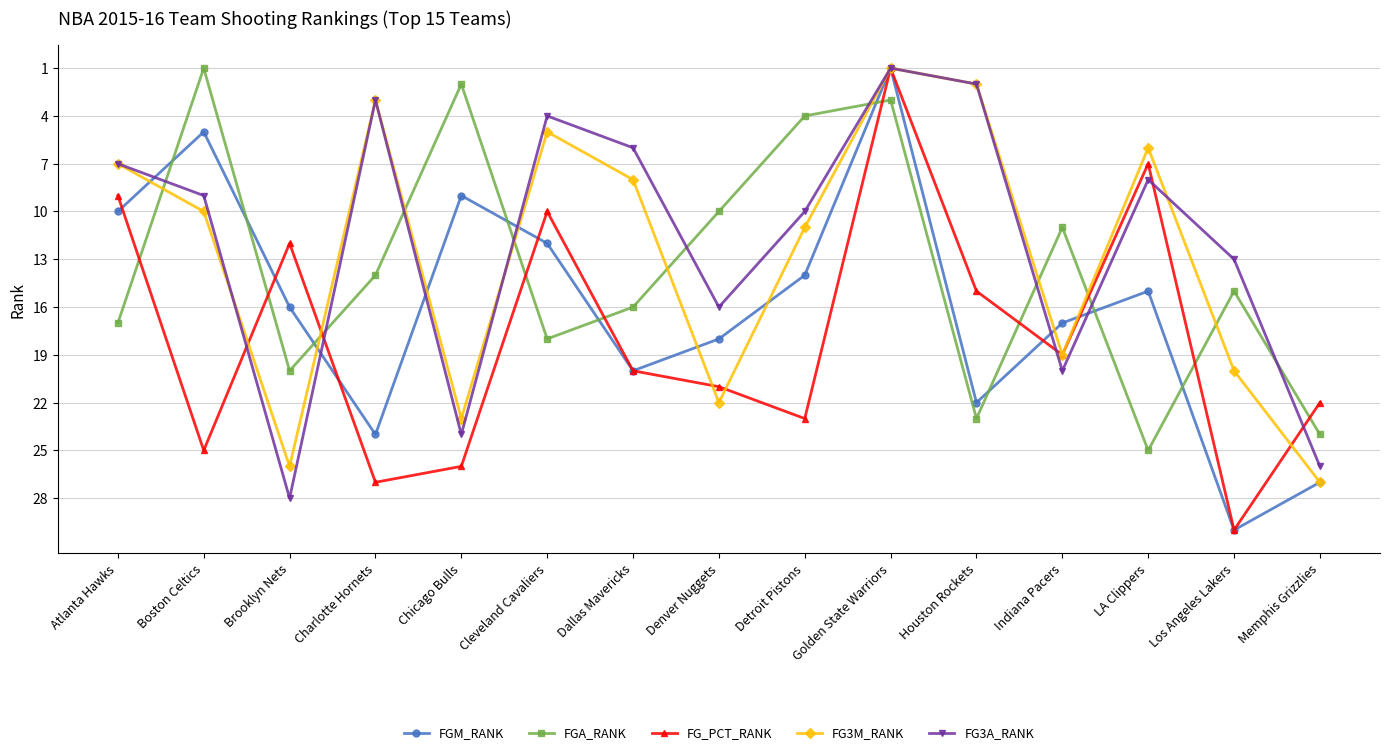

True or false: FG3A_RANK has a value of 4 at Cleveland Cavaliers.

True